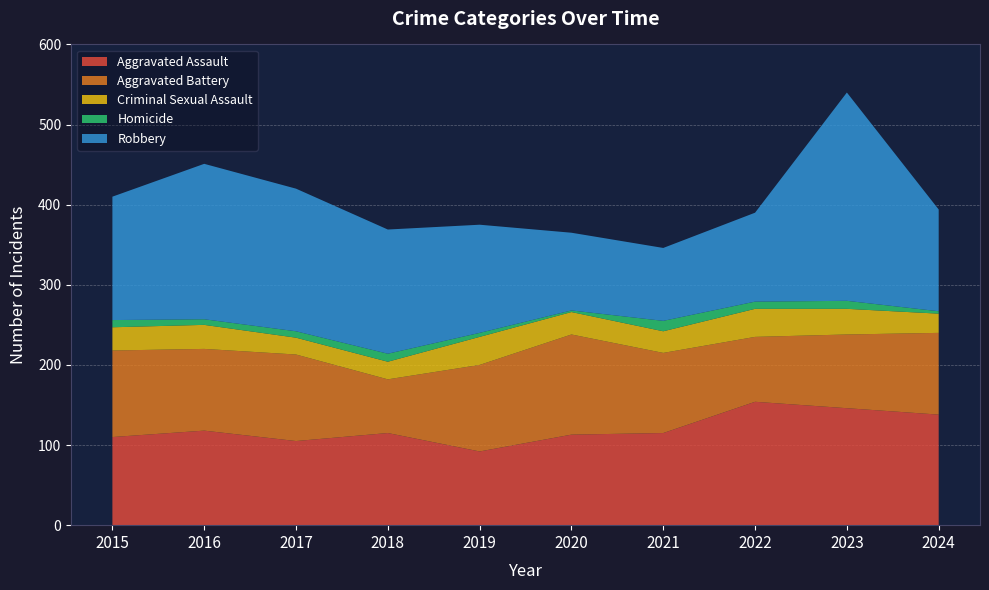

Reading left to right, list all the values displayed in this chart.

Aggravated Assault: 110	118	105	115	92	113	115	154	146	138
Aggravated Battery: 108	102	108	67	108	125	100	81	92	102
Criminal Sexual Assault: 29	30	21	22	35	28	27	35	32	24
Homicide: 9	7	8	10	5	2	13	9	10	3
Robbery: 154	194	178	155	135	97	91	111	260	127